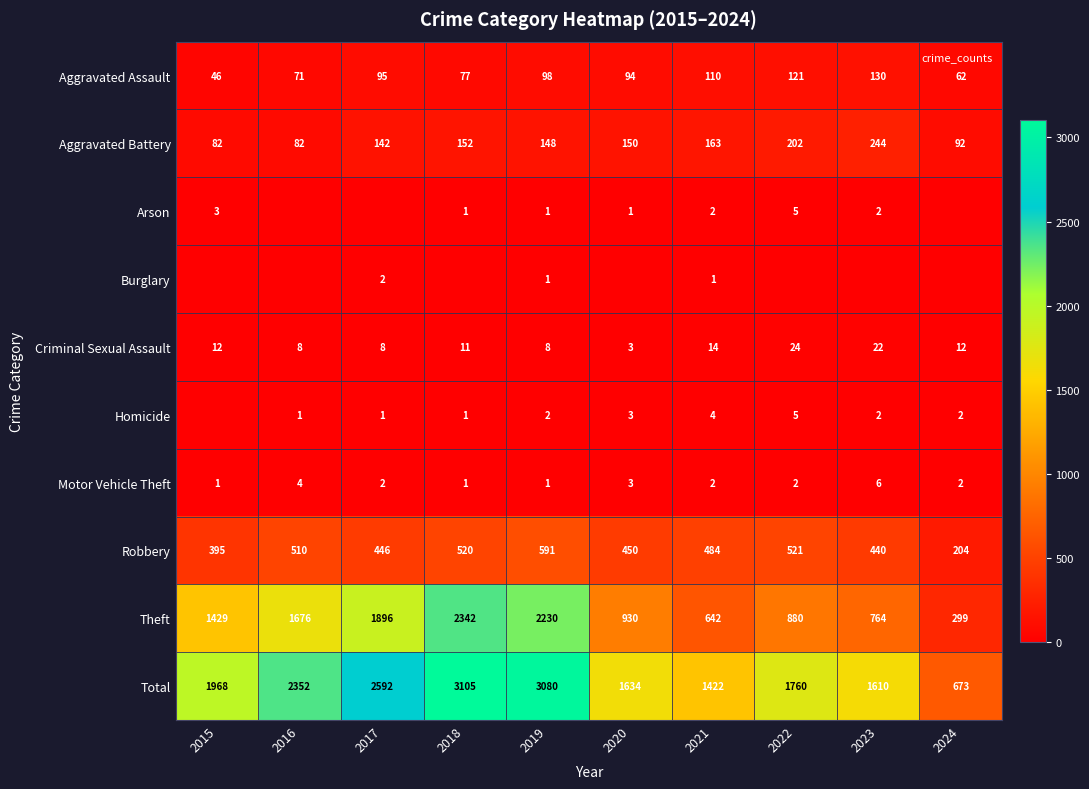

Rank the categories by Motor Vehicle Theft value from highest to lowest.

2023, 2016, 2020, 2017, 2021, 2022, 2024, 2015, 2018, 2019